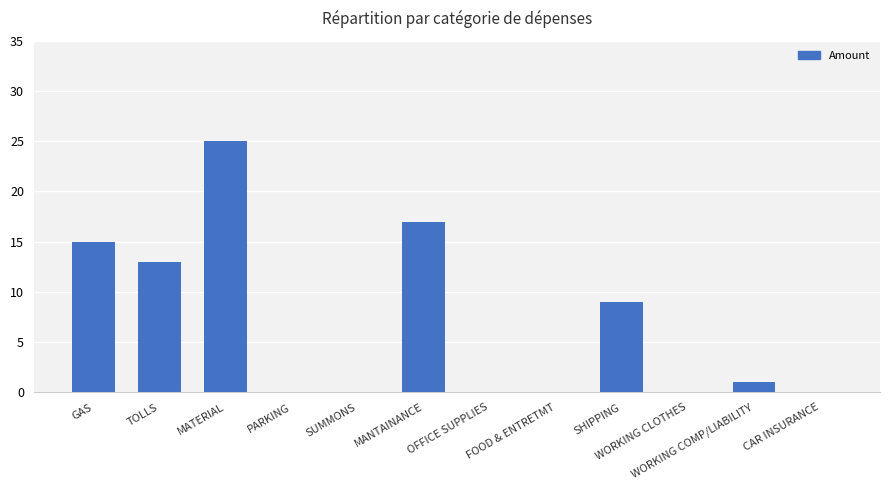

Are the bars grouped side by side (vs. stacked)?

No